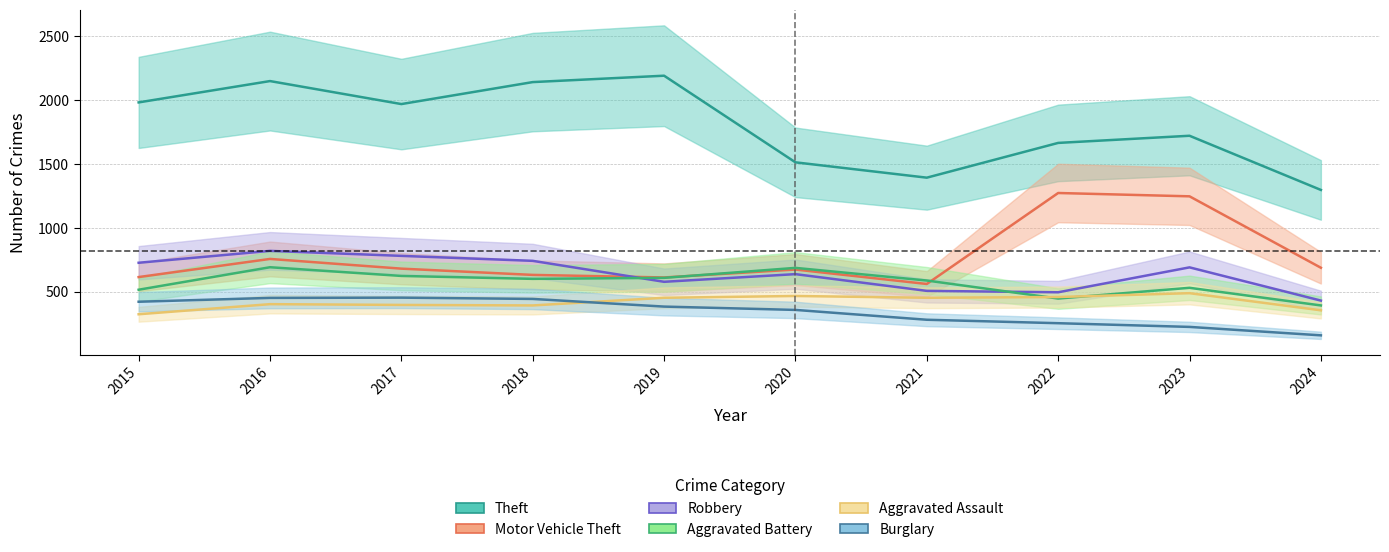

True or false: Aggravated Assault has a value of 323 at 2015.

True